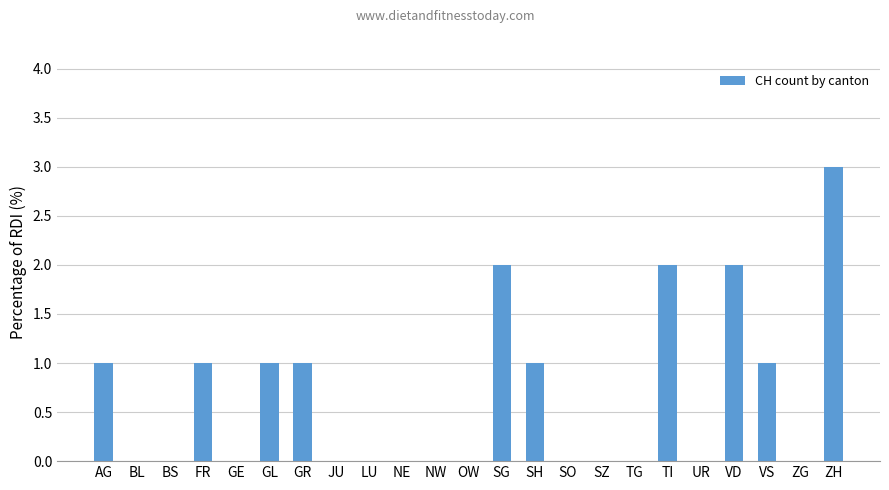

What is the difference between the values at FR and TG?

1